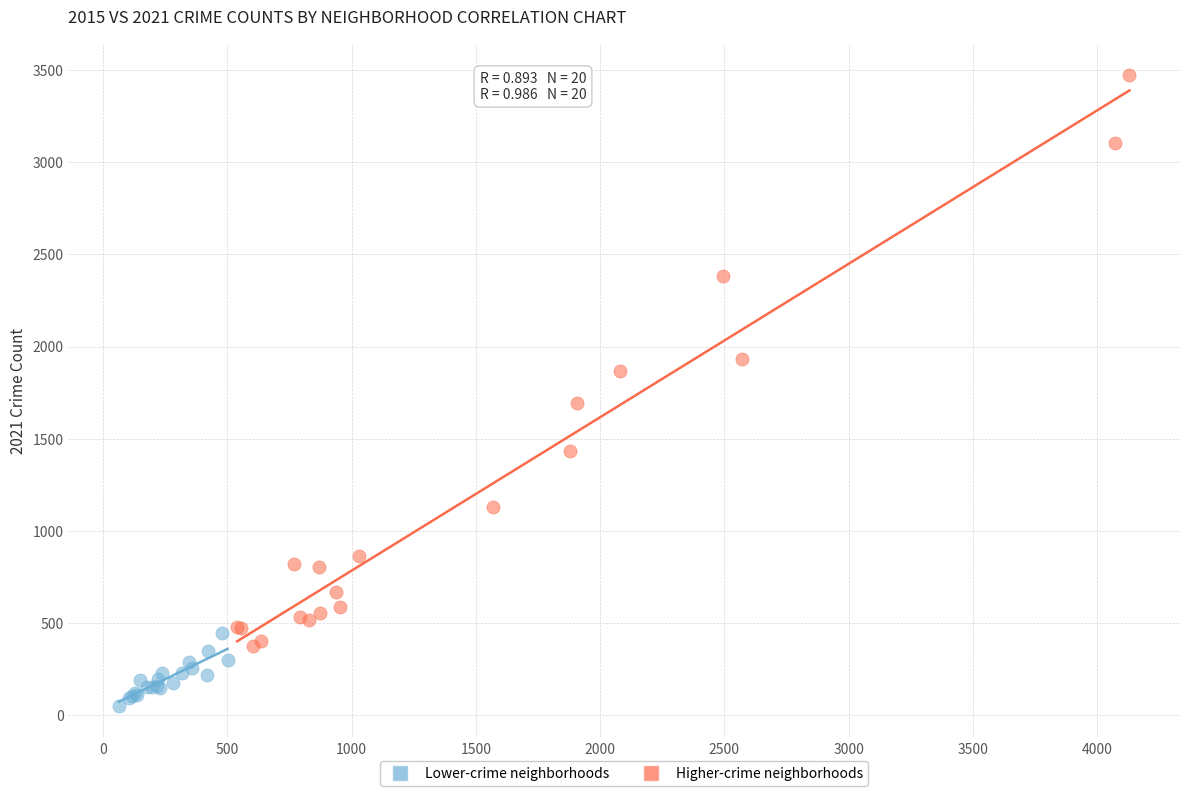

What are all the series names shown in the legend?

Lower-crime neighborhoods, Higher-crime neighborhoods